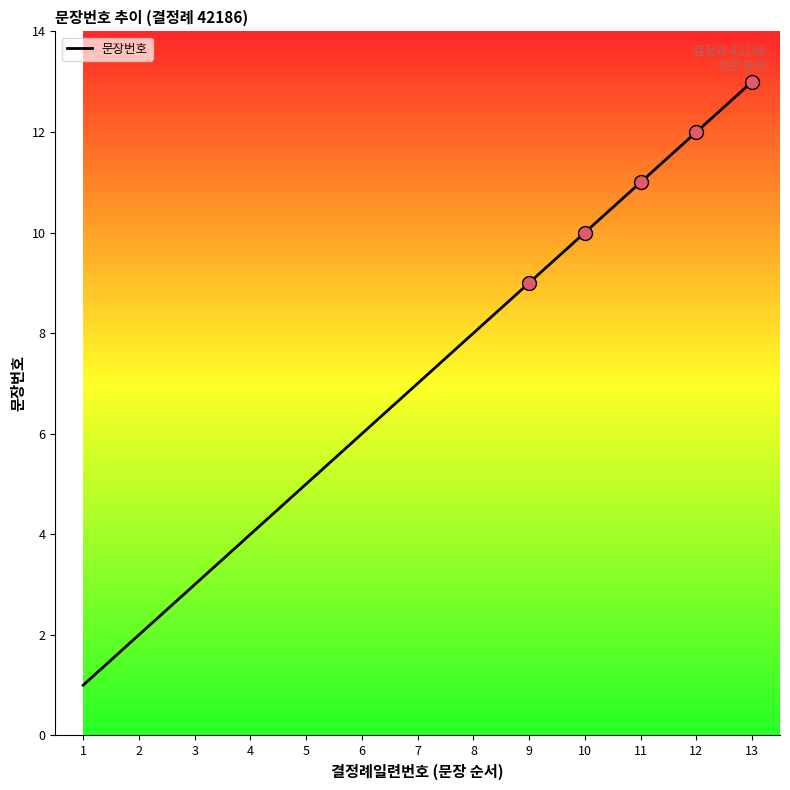

What is the difference between the values at 2 and 5?

3